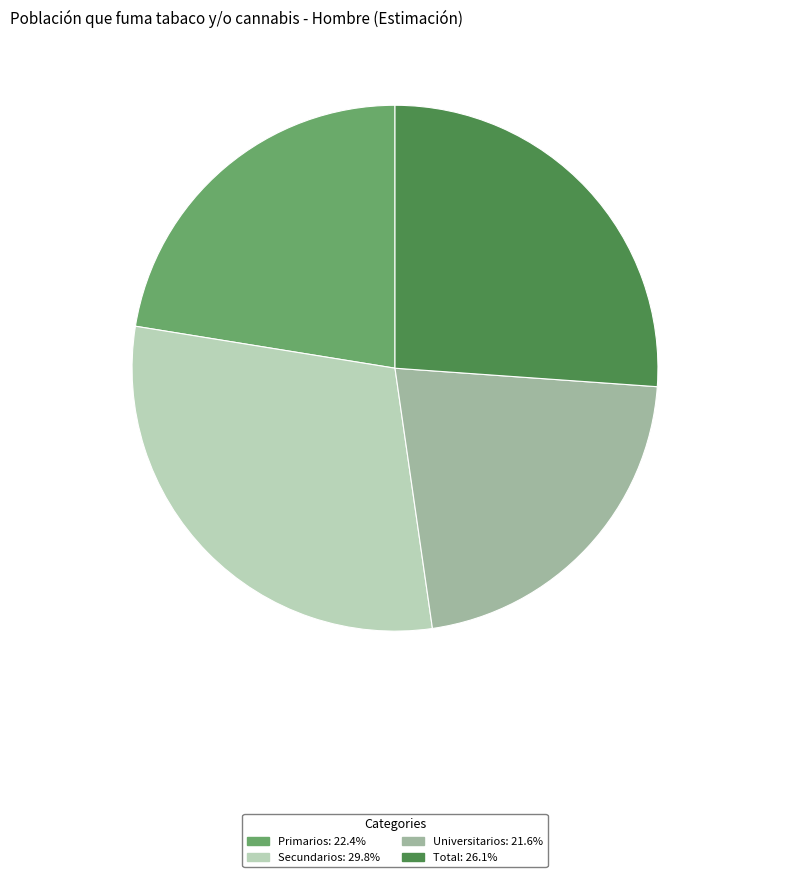

Is it true that Total is 26% of the pie?

True